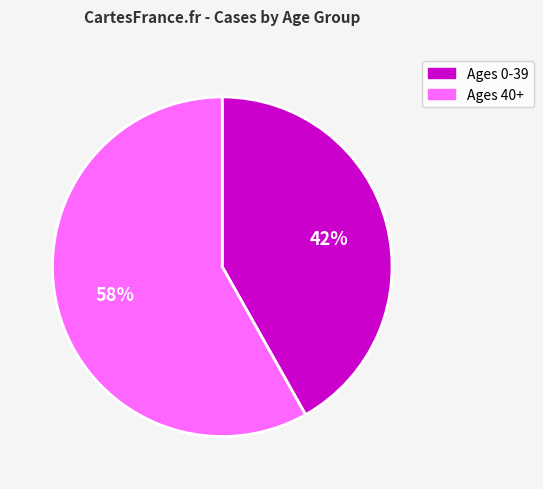

Does any single category account for the majority?

Yes